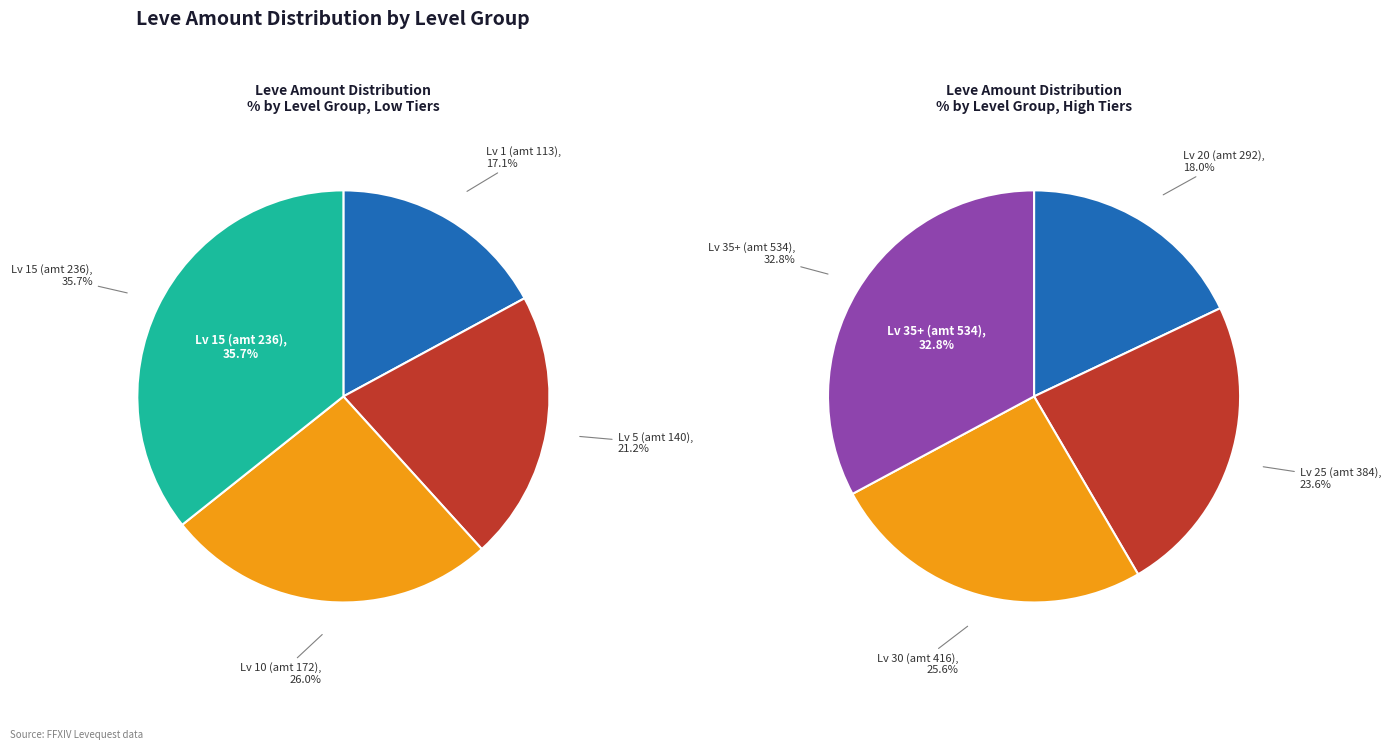

Which category has the smallest portion of the pie?

Level 1